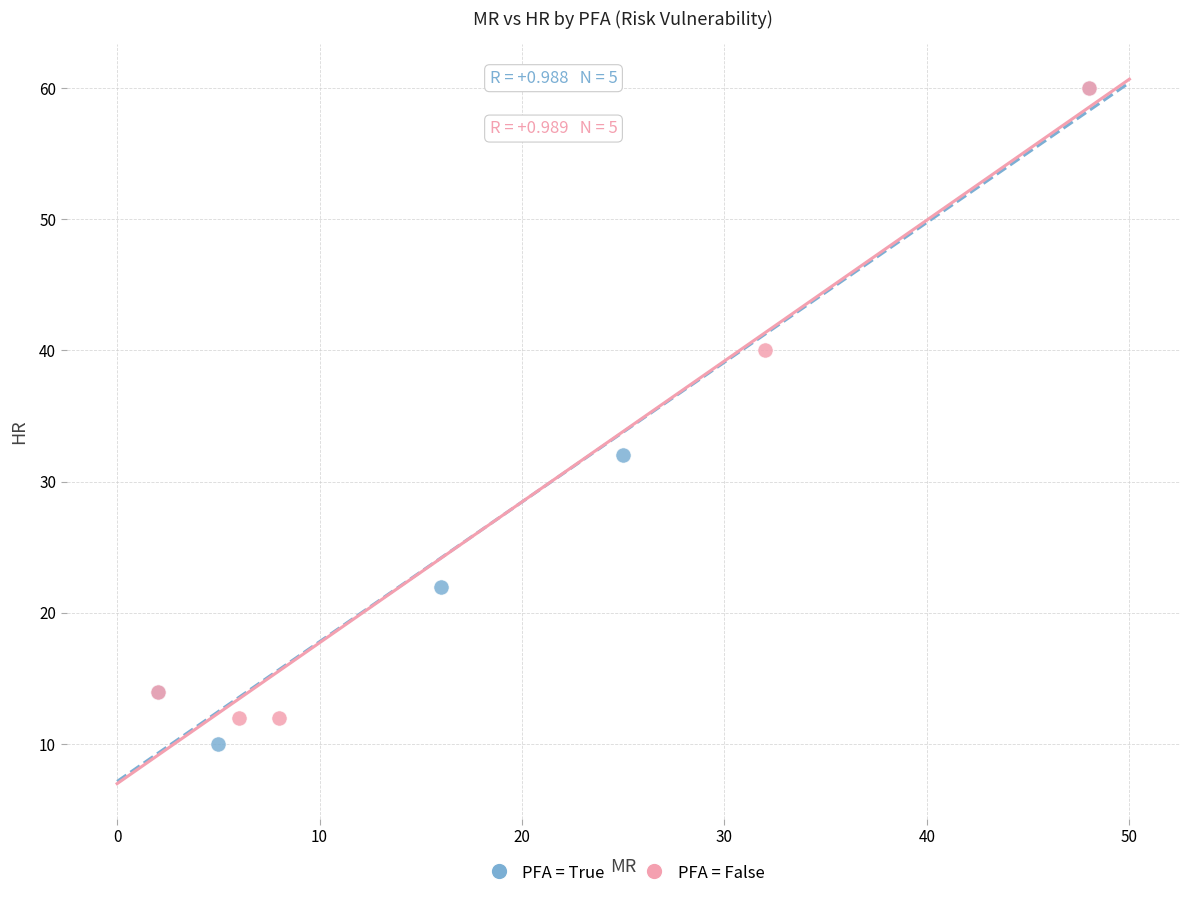

What are all the series names shown in the legend?

PFA = True, PFA = False